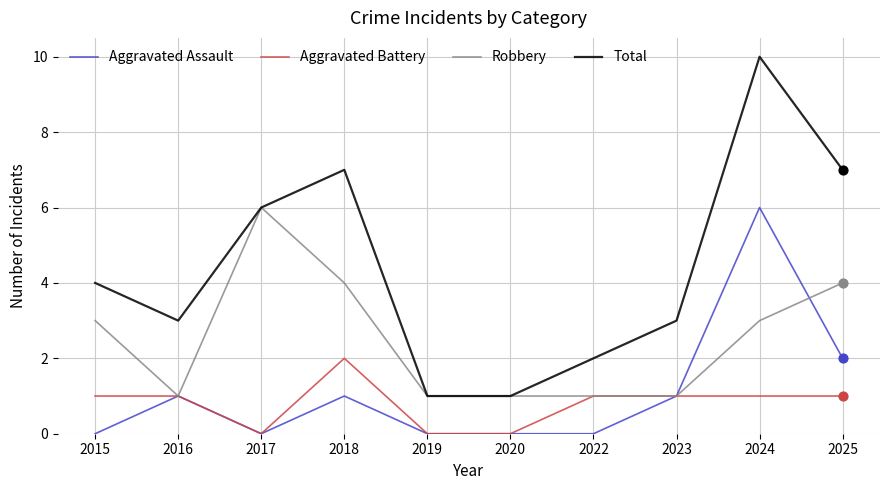

Which series has the largest total across all categories?

Total